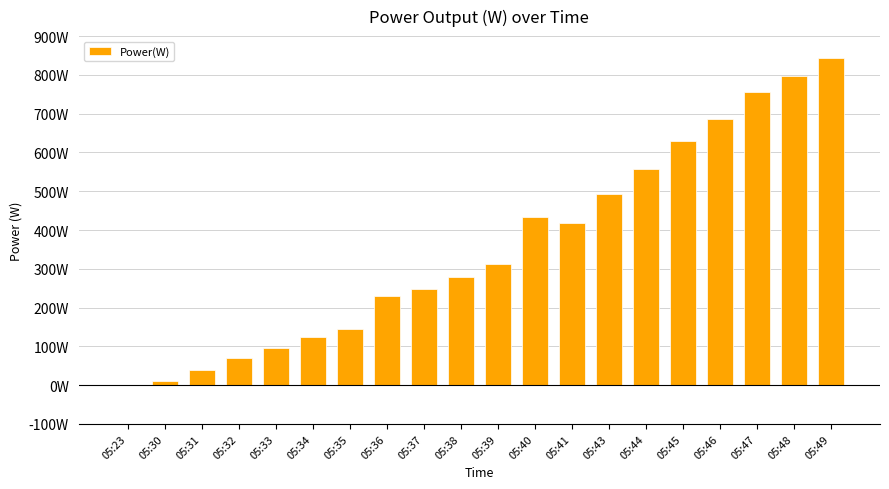

The chart shows a value of 168 at 05:41. True or false?

False